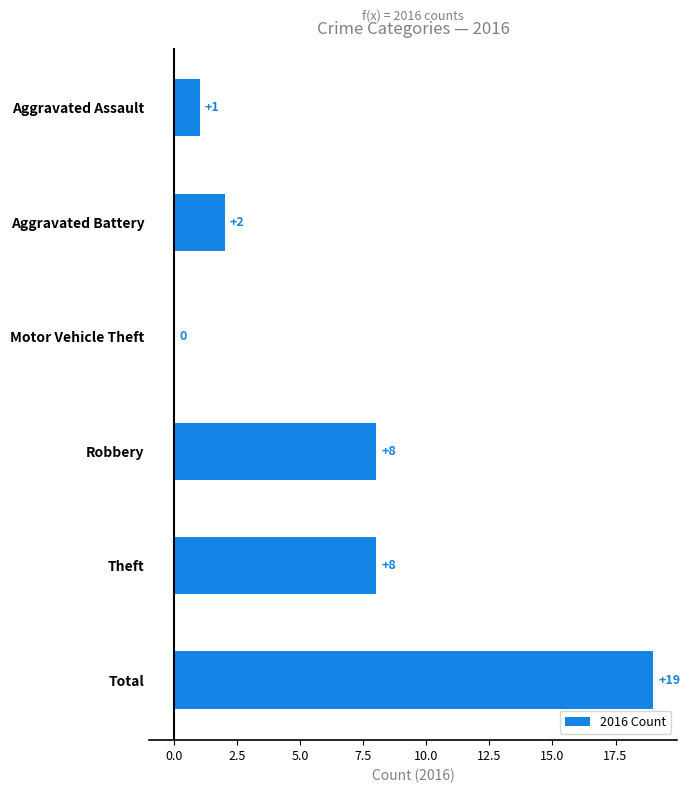

Reading top to bottom, transcribe all the data shown in this chart.

Aggravated Assault=1	Aggravated Battery=2	Motor Vehicle Theft=0	Robbery=8	Theft=8	Total=19